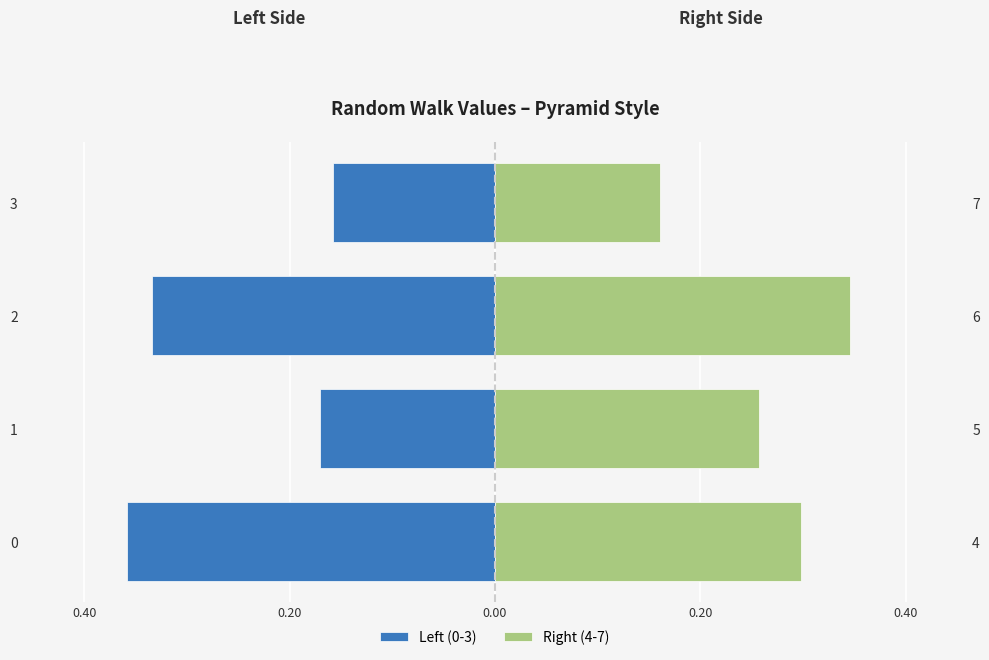

How many Right (4-7) values are between 0 and 1?

4